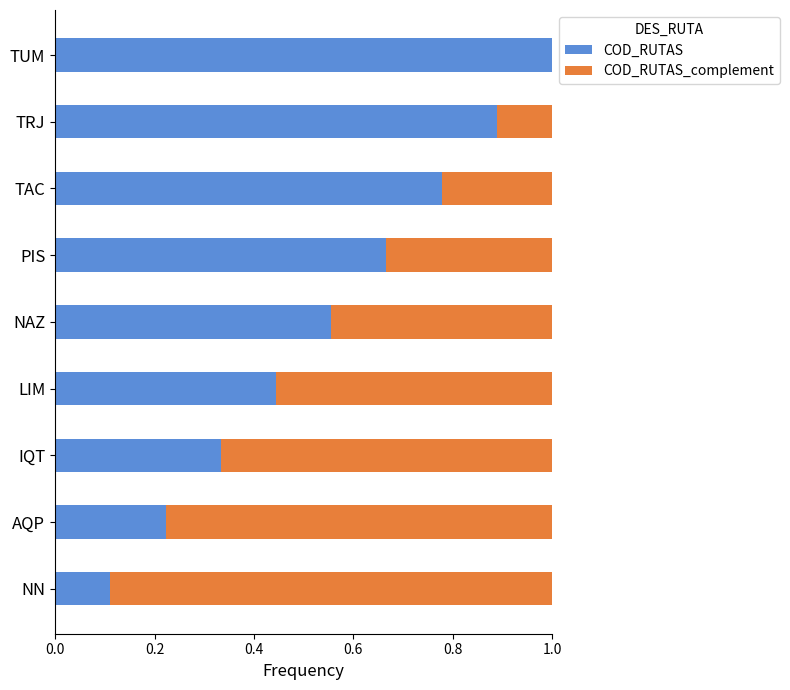

Is it true that COD_RUTAS equals 1.1 at PIS?

False